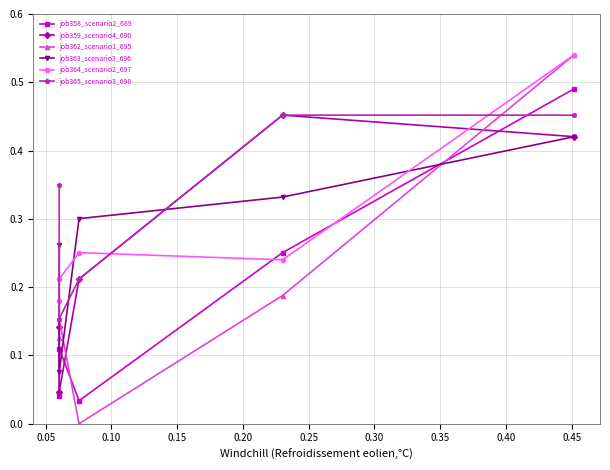

Count the job359_scenario4_690 values in the range 0 to 1.

5